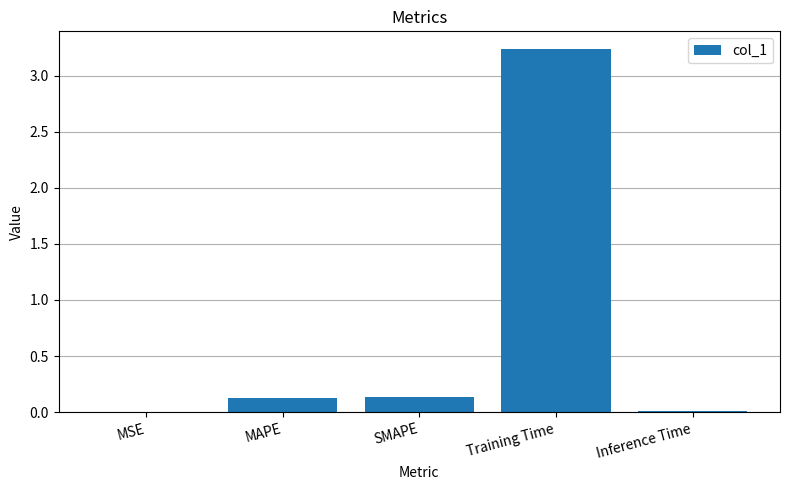

At which category does the chart reach its peak across all series?

Training Time